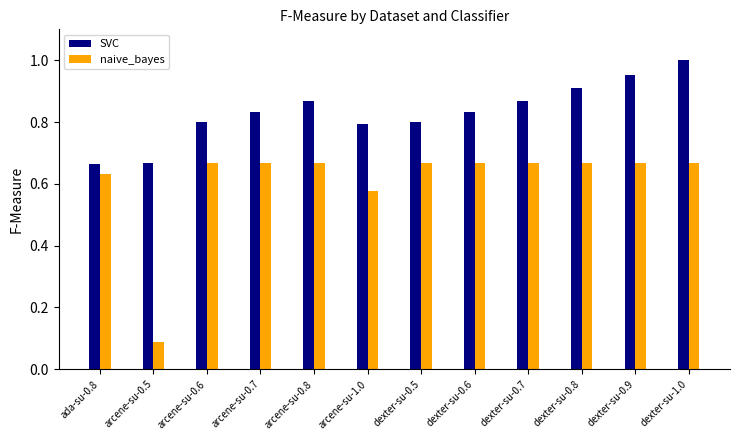

Are the bars grouped side by side (vs. stacked)?

Yes